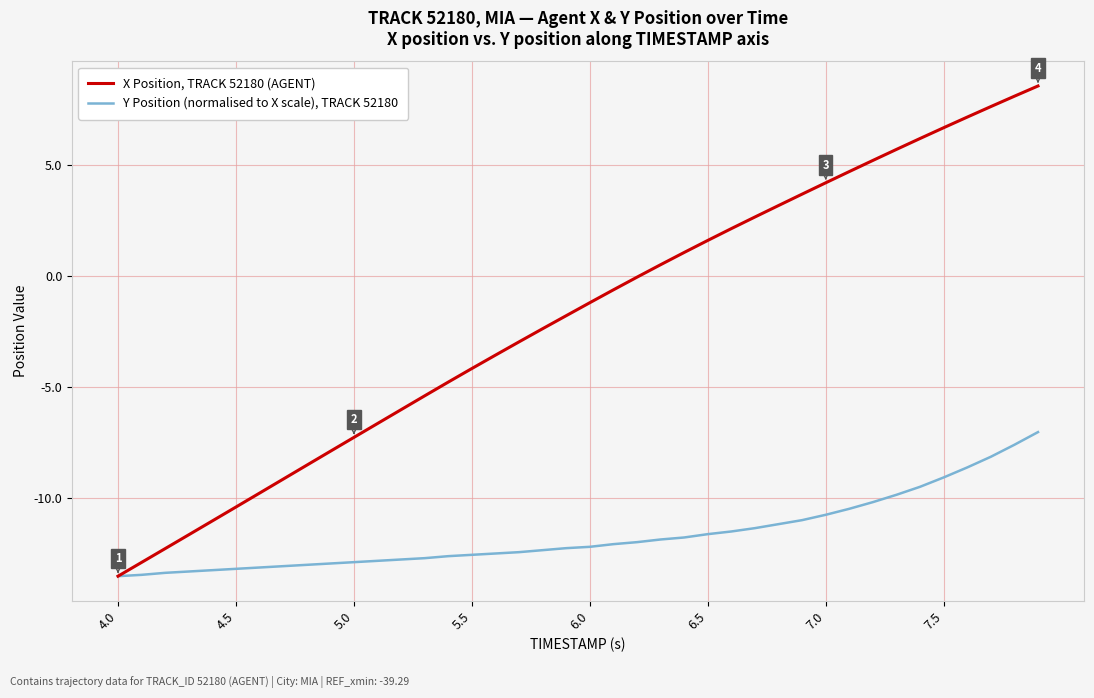

Which series has the largest total across all categories?

X Position, TRACK 52180 (AGENT)